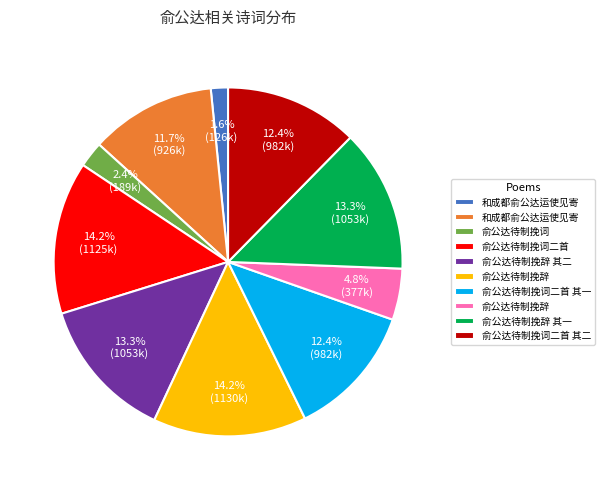

Does any single category account for the majority?

No